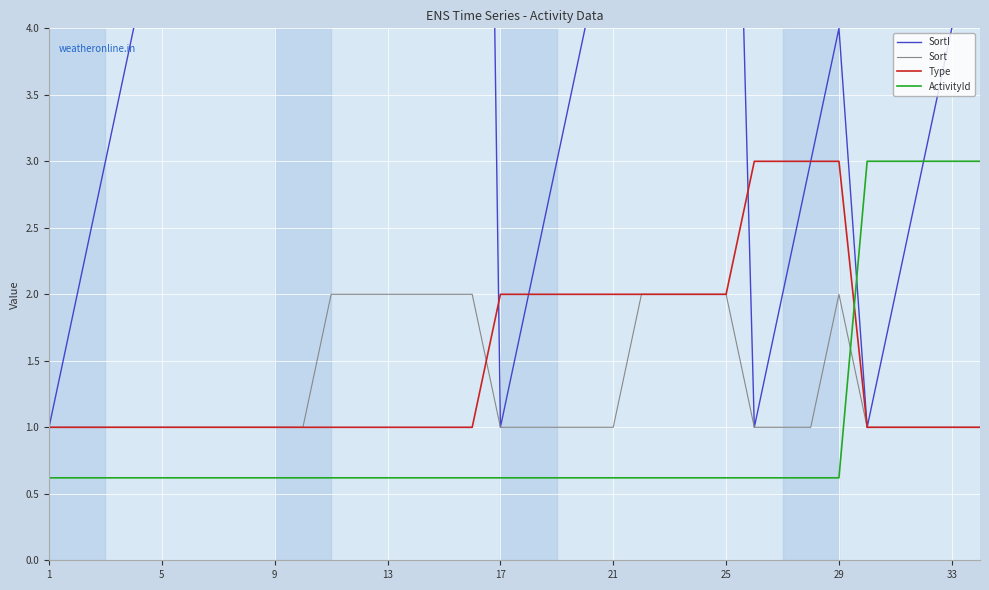

What is the sum of all SortI values?

206.0